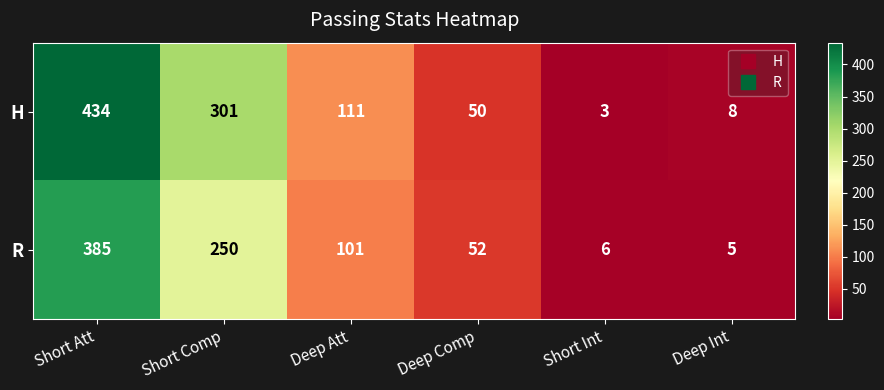

What is the sum of all H values?

907